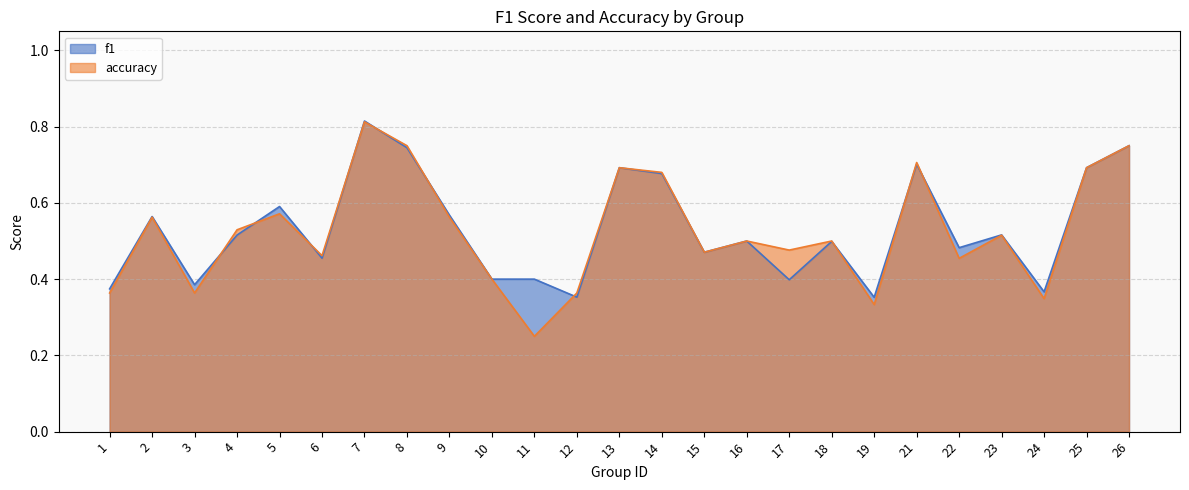

What value does the accuracy series have at 6?

0.5